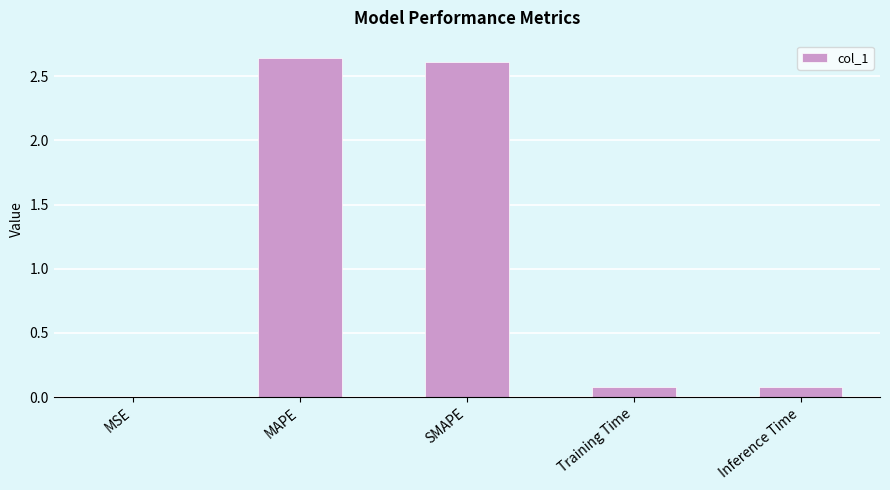

The chart shows a value of 2.6 at MAPE. True or false?

True